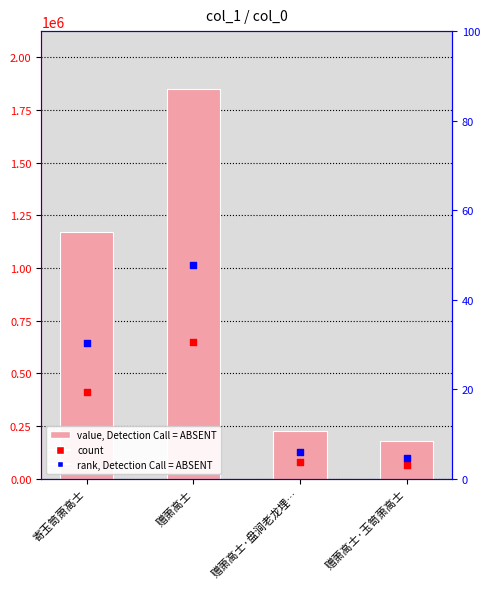

What is the change in value from 赠萧高士·盘涧老龙埋… to 赠萧高士·玉笥萧高士?

-48731